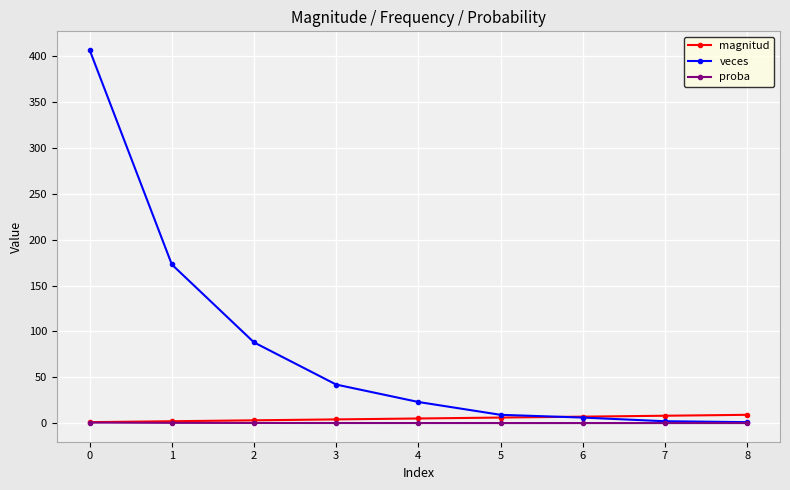

Is the value of magnitud at 6 greater than the value of veces at 0?

No